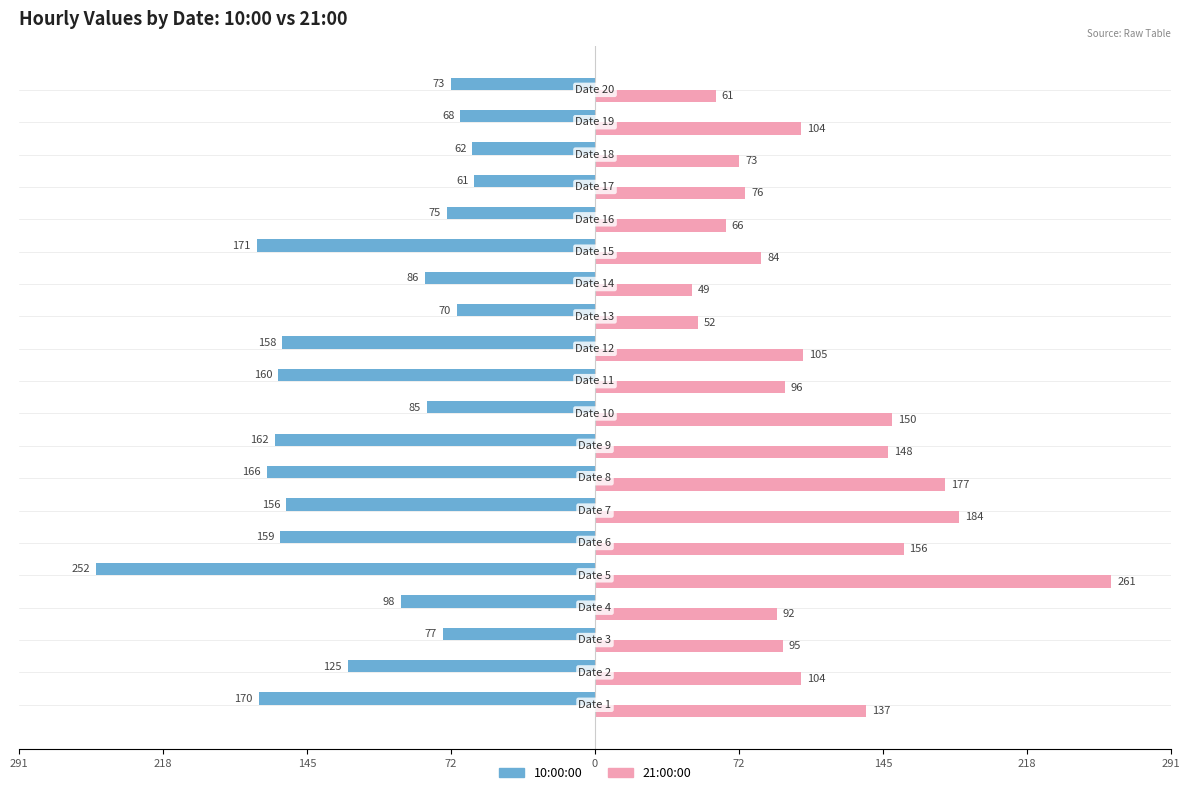

What are all the series names shown in the legend?

10:00:00, 21:00:00